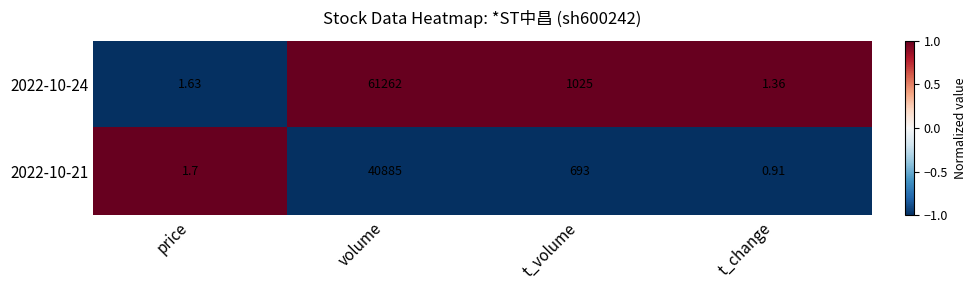

At which category does the chart reach its minimum across all series?

t_change